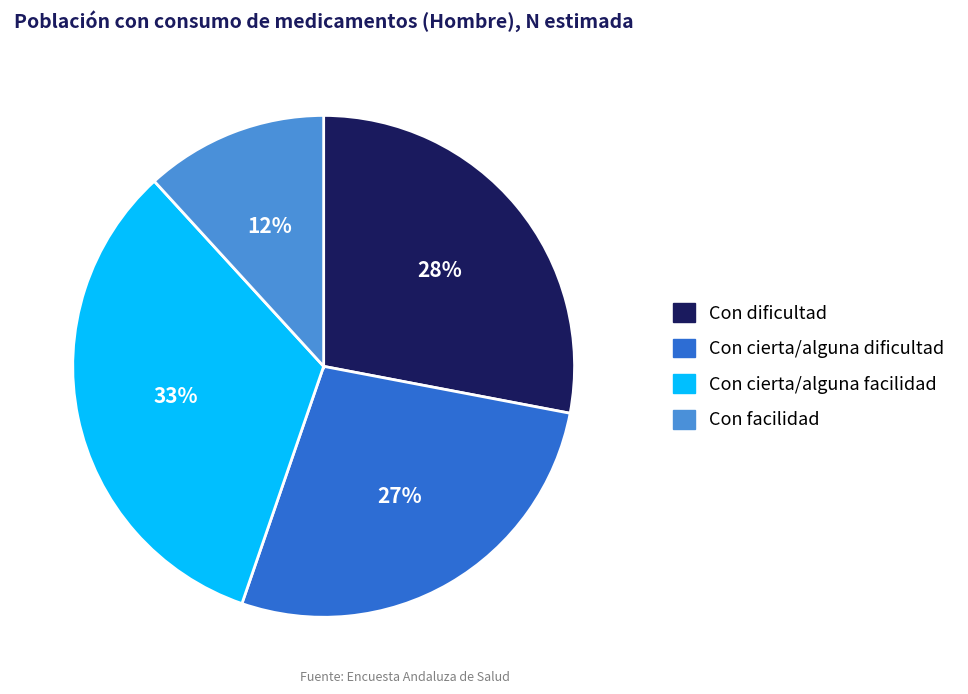

Which slice is the smallest?

Con facilidad